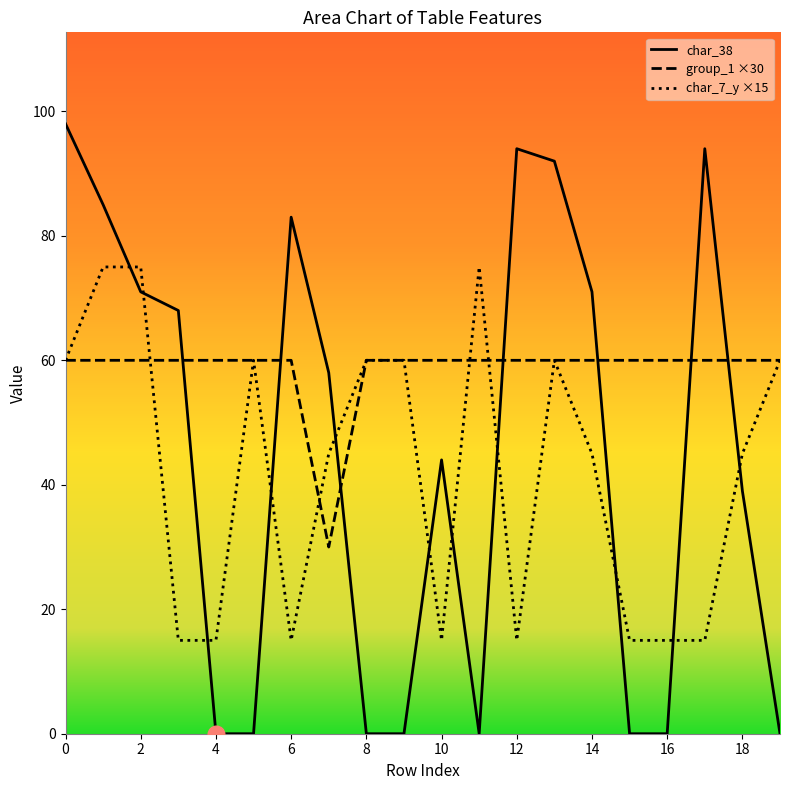

Between 12 and 15, which series saw the biggest shift?

char_38